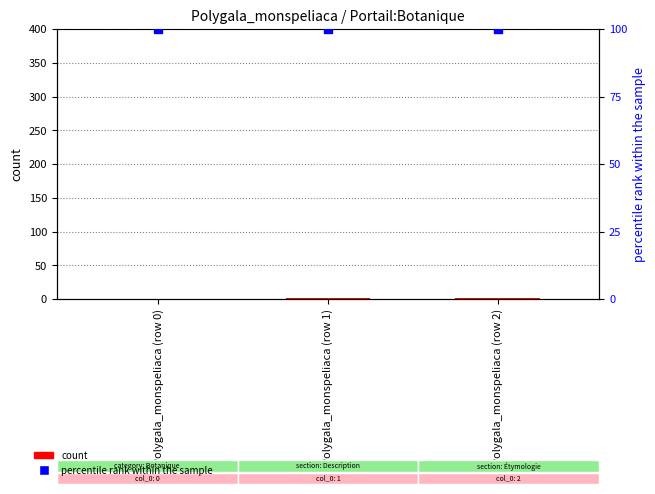

At which category is the sum across all series the highest?

Polygala_monspeliaca (row 2)